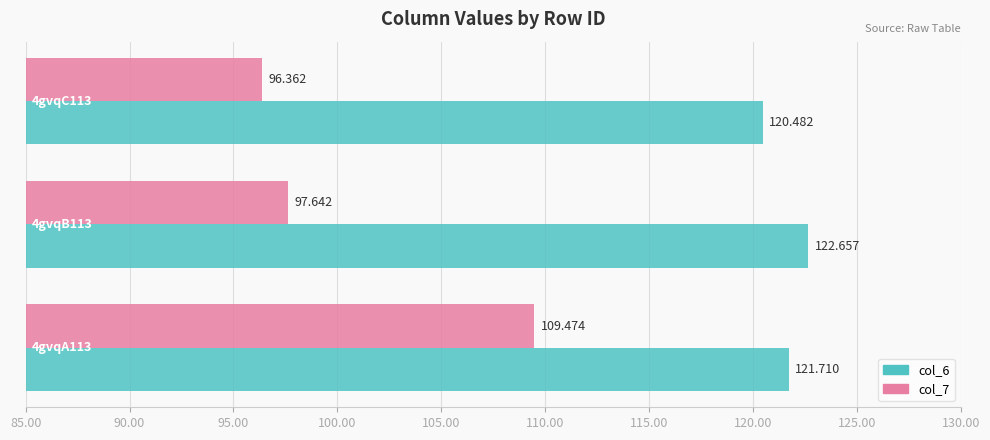

How many data points in col_7 are above 97?

2